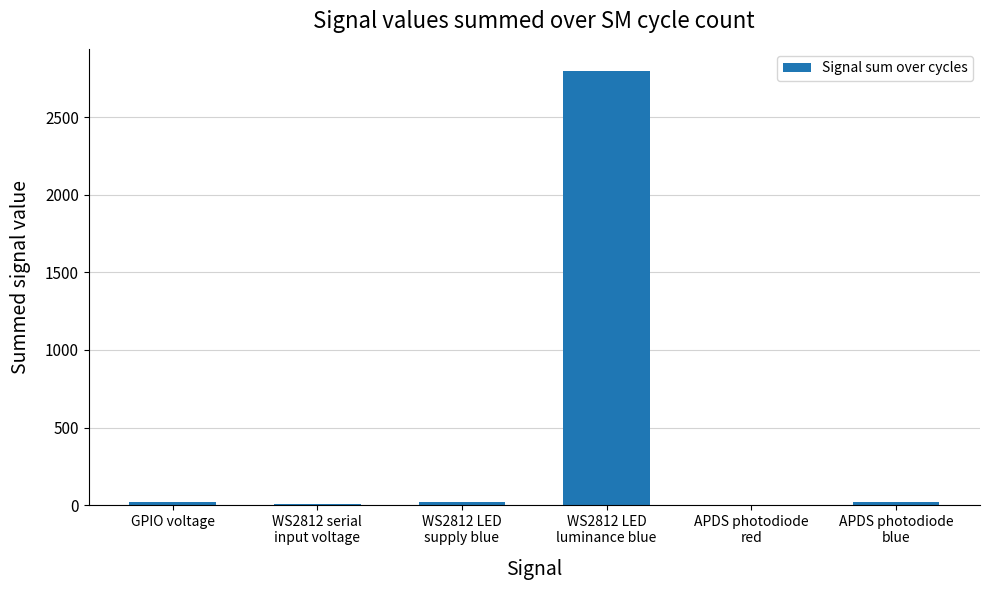

What is the maximum value shown in the chart?

2800.0